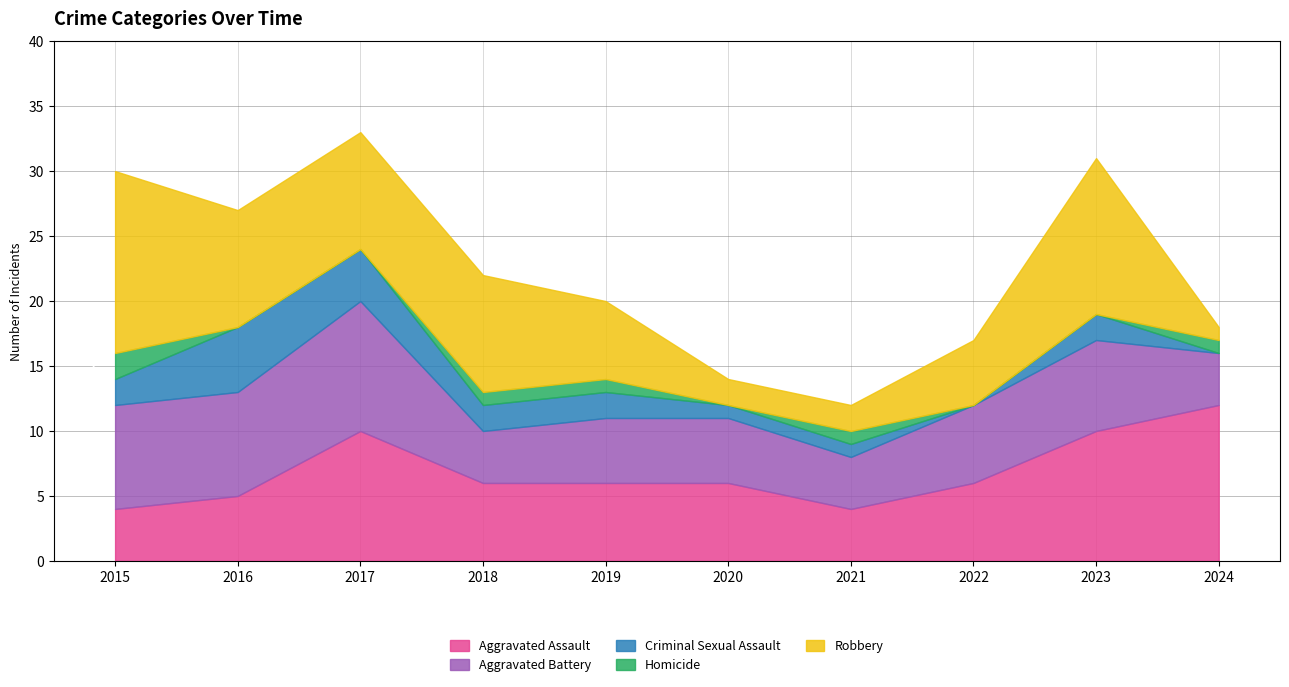

At which category is the sum across all series the highest?

2017